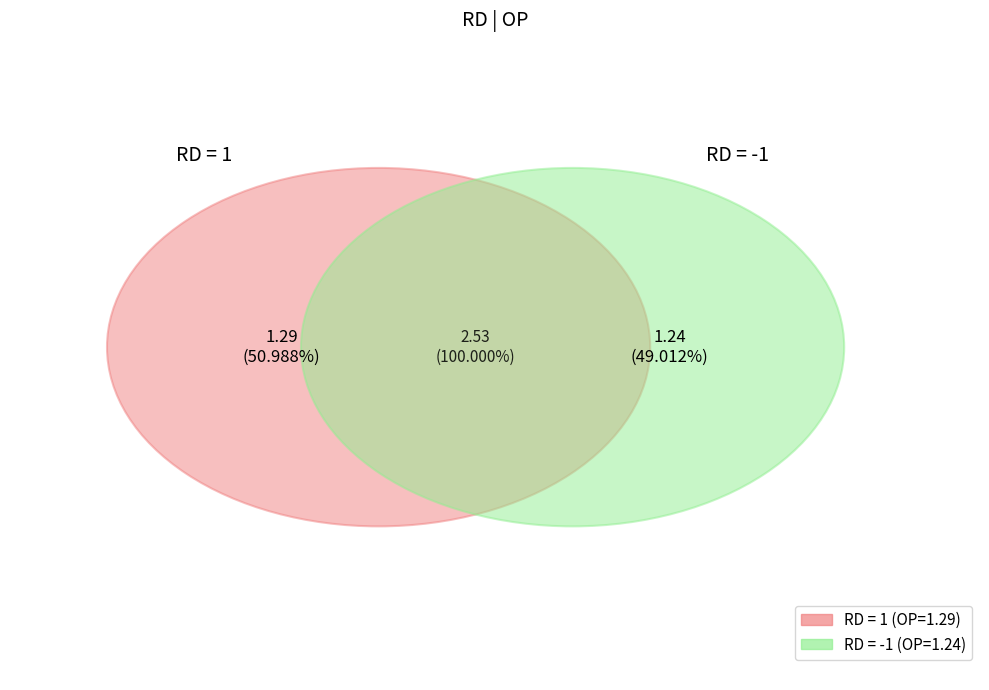

To the nearest percent, what is the difference between the largest and smallest slice percentages?

2%